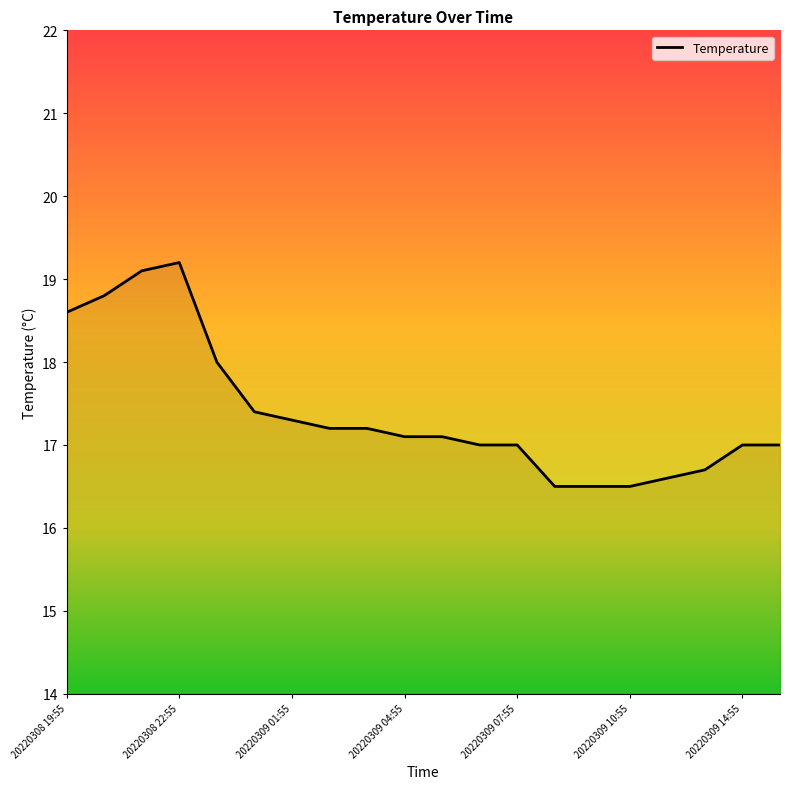

What is the maximum value shown in the chart?

19.2